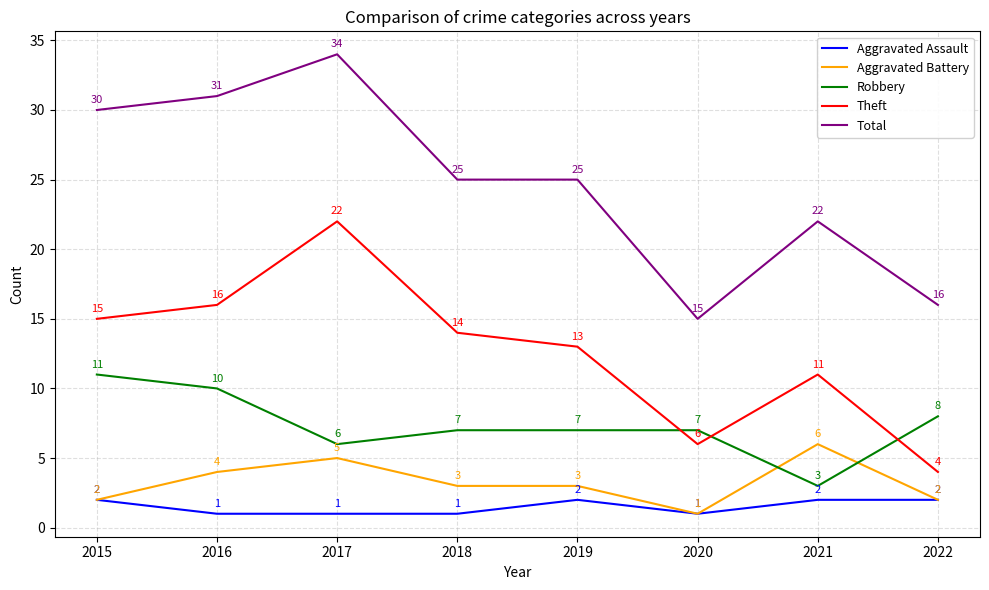

What value does the Theft series have at 2019, to the nearest 10?

10